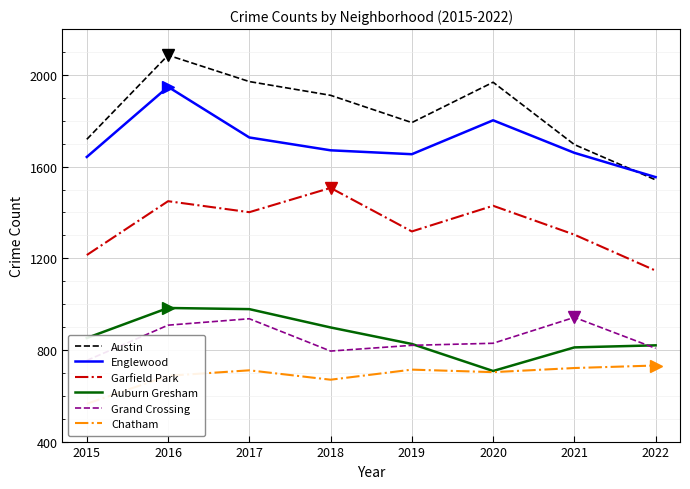

Which category has the highest value in the Austin series?

2016